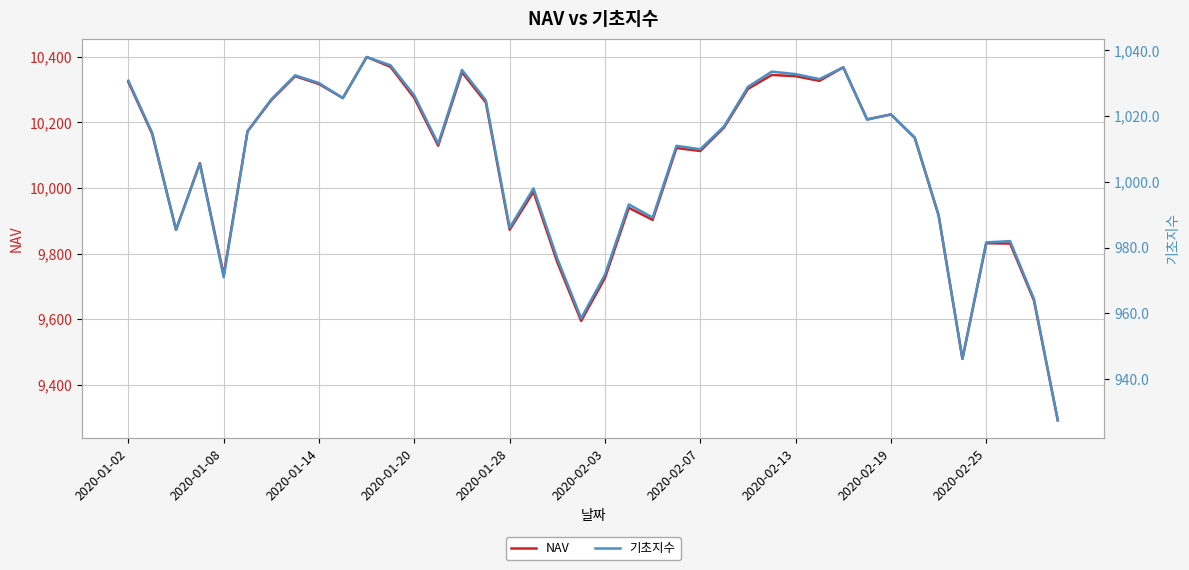

True or false: 기초지수 and NAV cross at least once.

False